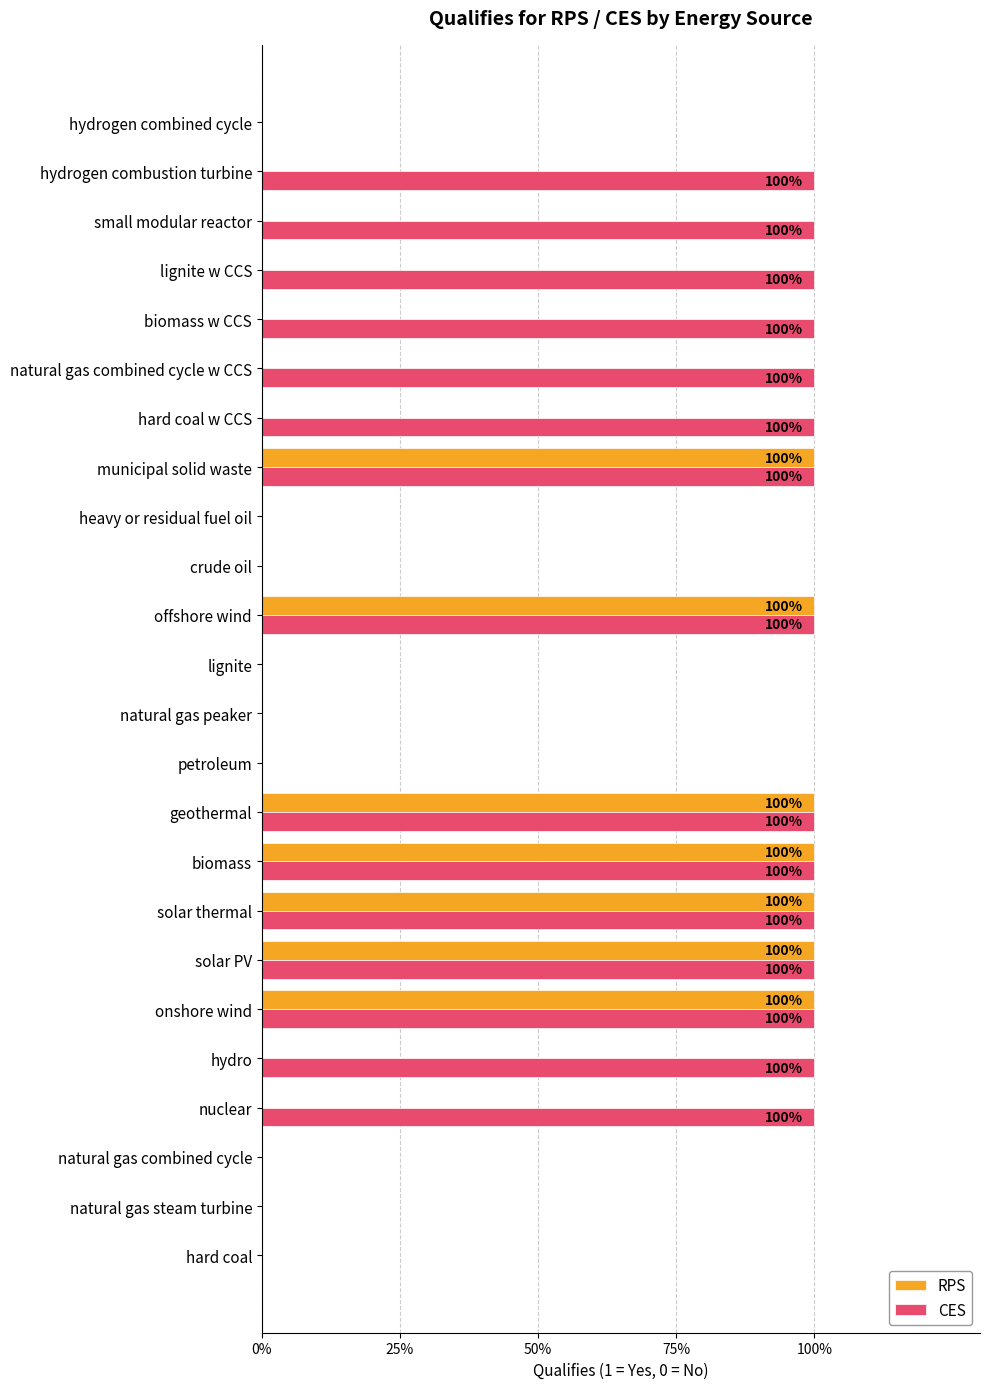

What are all the series names shown in the legend?

RPS, CES